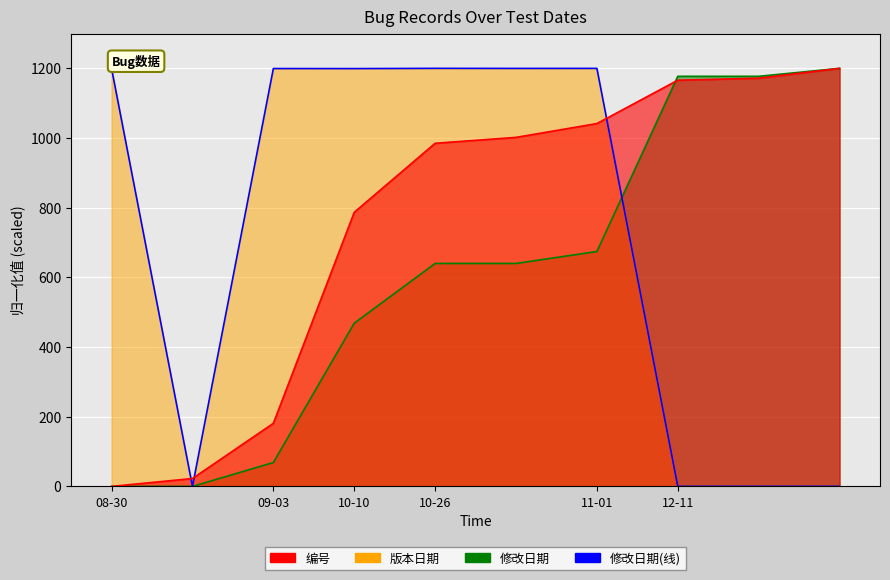

The value at 8 is 0.0. True or false?

True